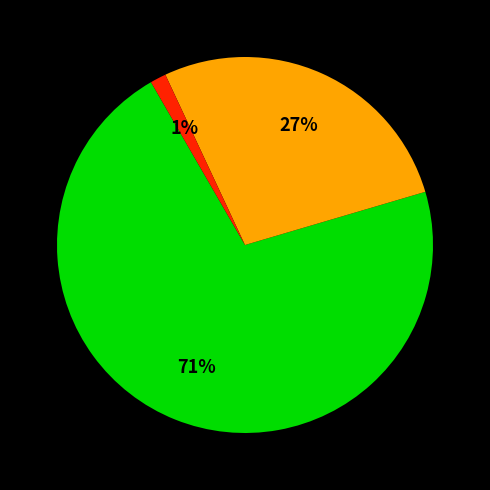

Is there any slice that represents more than half of the pie?

Yes